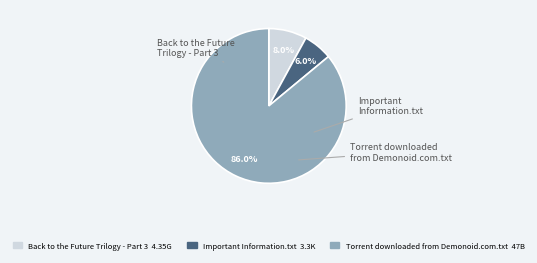

Which category has the biggest portion of the pie?

Torrent downloaded from Demonoid.com.txt